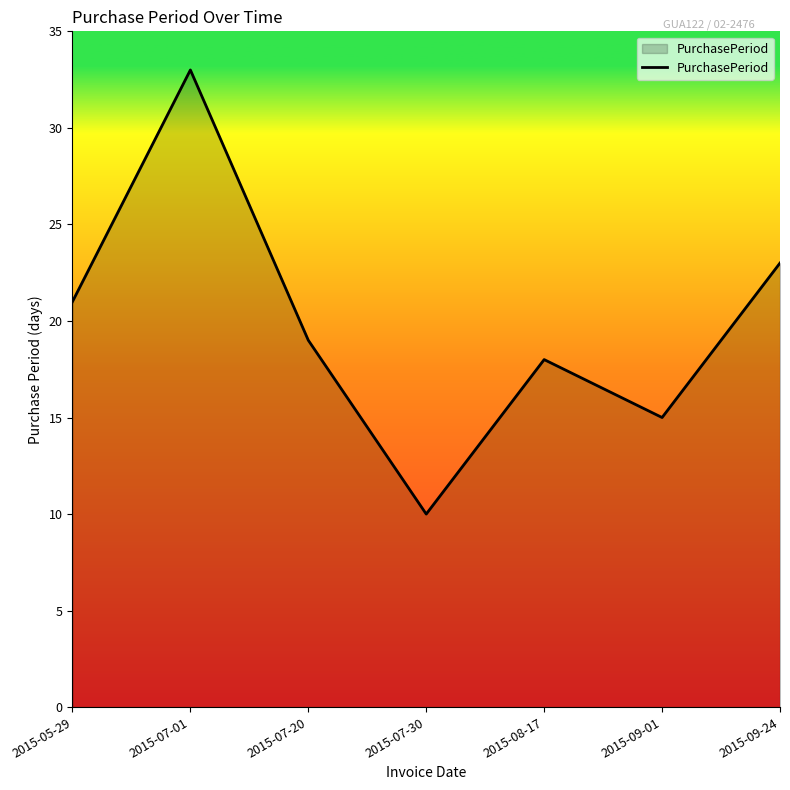

At which label does the data first exceed 19?

2015-05-29